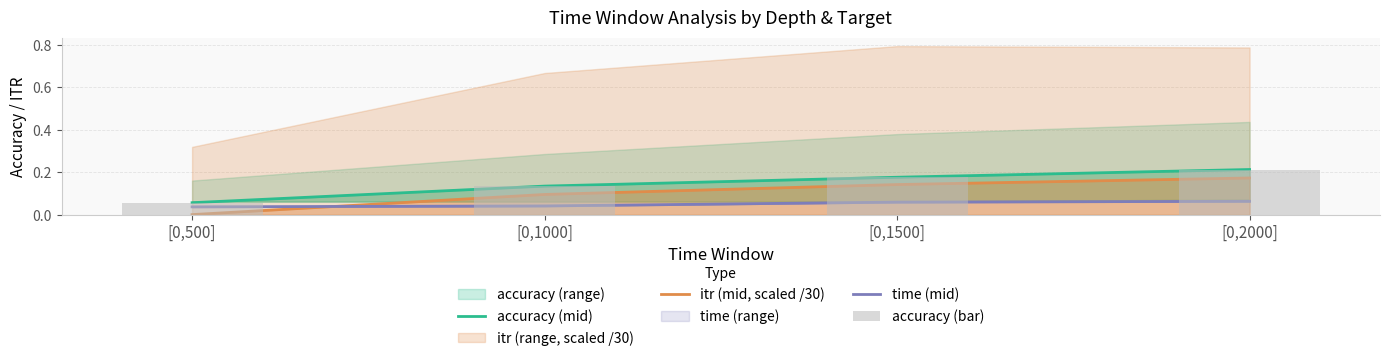

At how many categories does at least one series exceed 0?

4